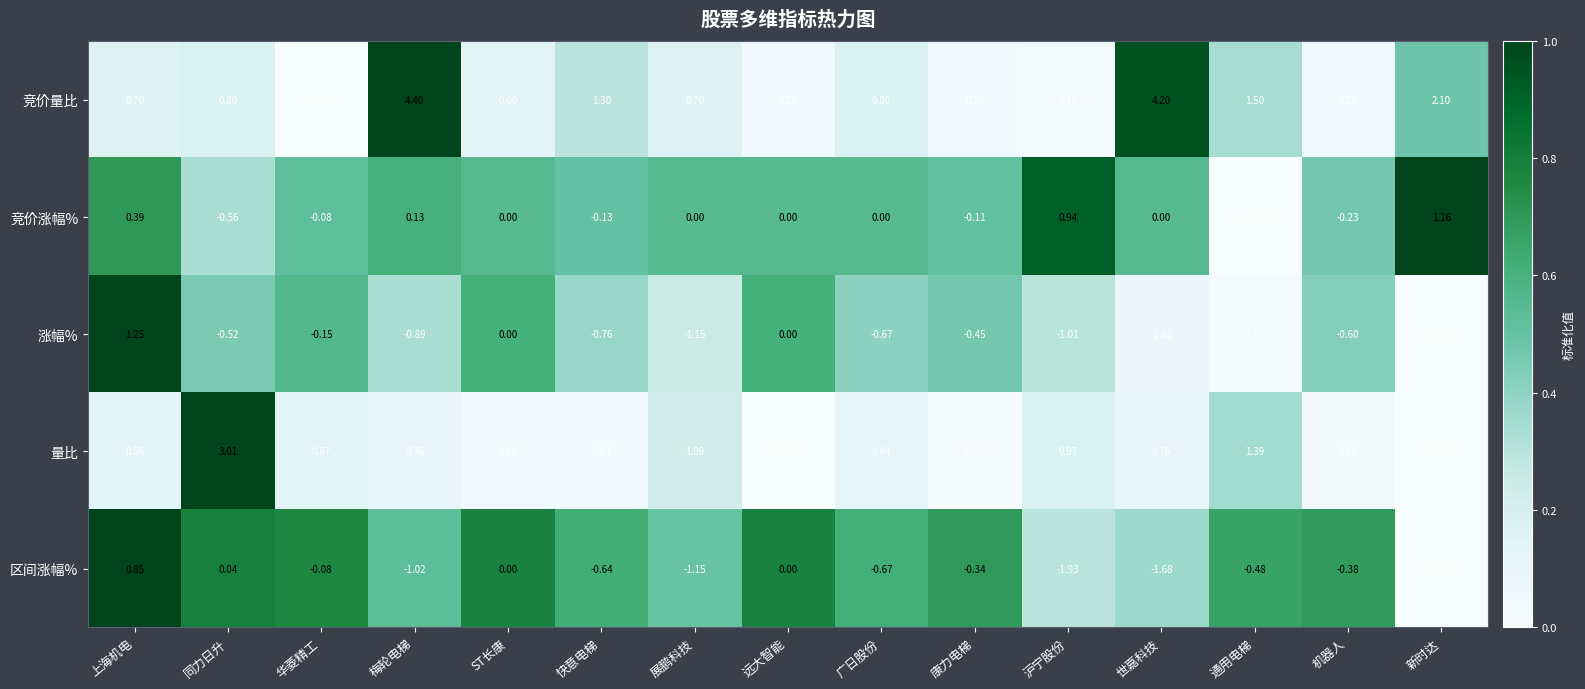

Rank the series at 机器人 from highest to lowest value.

量比, 竞价量比, 竞价涨幅%, 区间涨幅%, 涨幅%